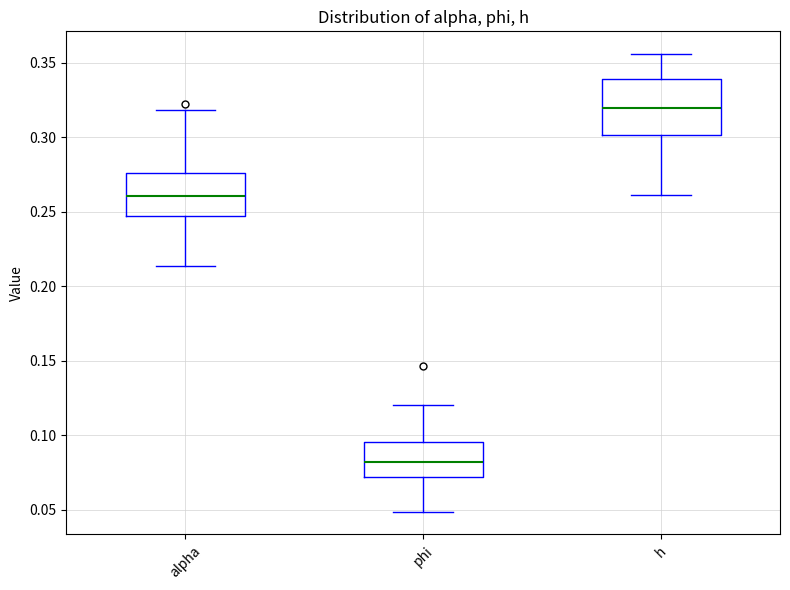

Where does the upper whisker of the box for h end on the y-axis? The values are not printed on the chart, so give them approximately, as read against the axis.

0.355